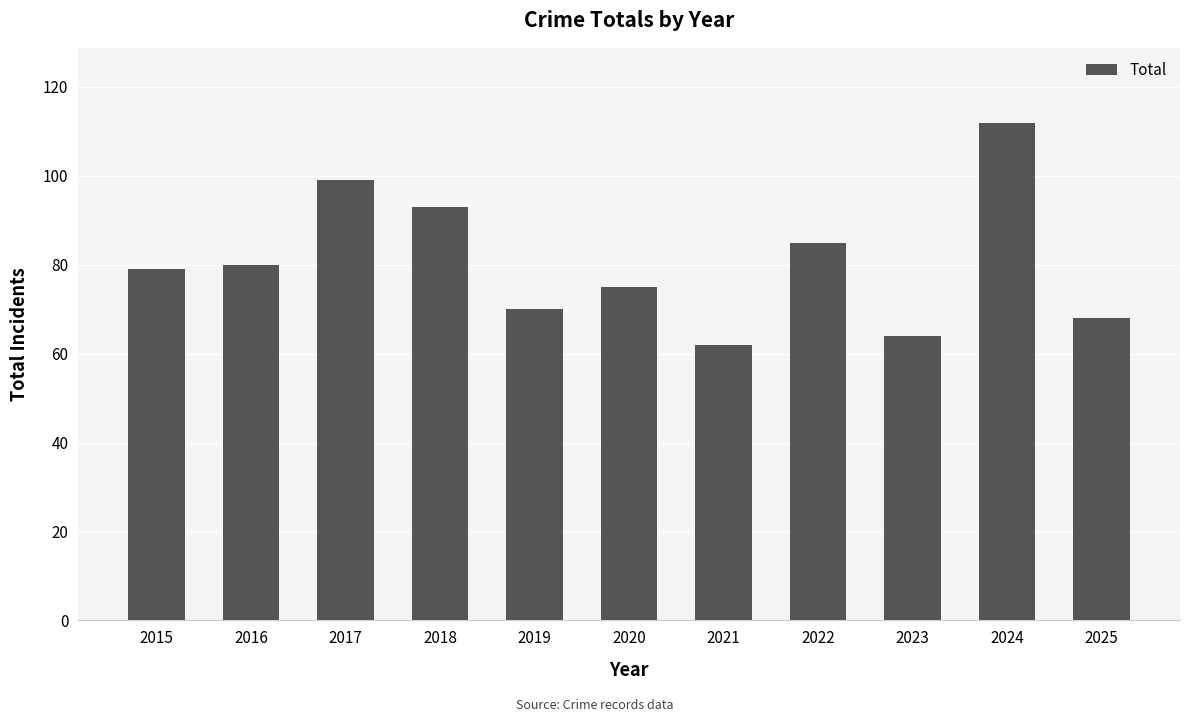

How many distinct data groups are displayed?

1